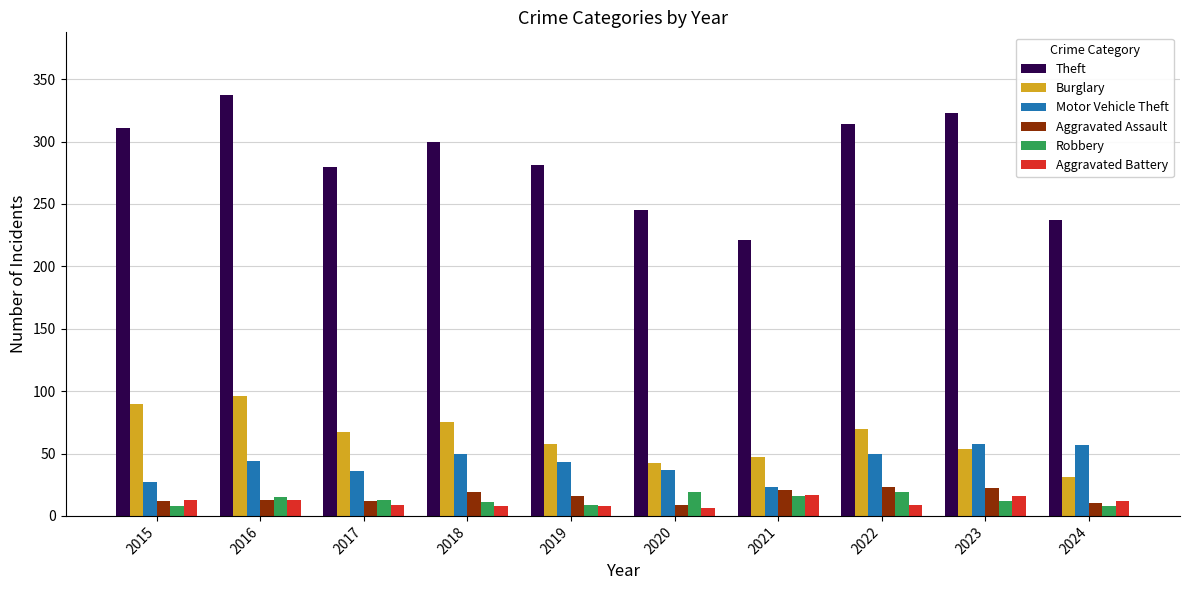

The Aggravated Assault series shows 10 at 2024. True or false?

True